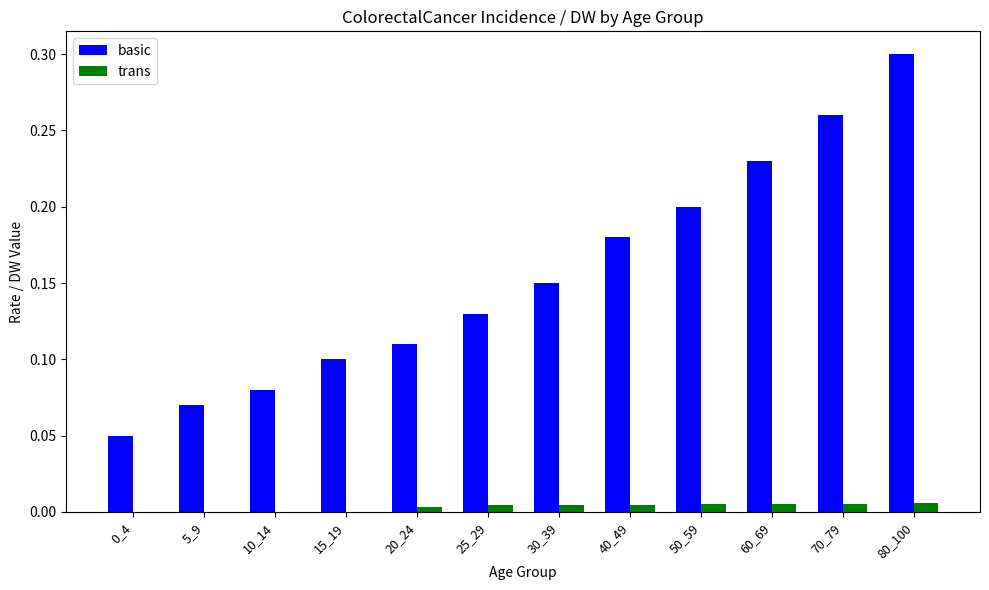

Is it true that basic equals 0.2 at 25_29?

False